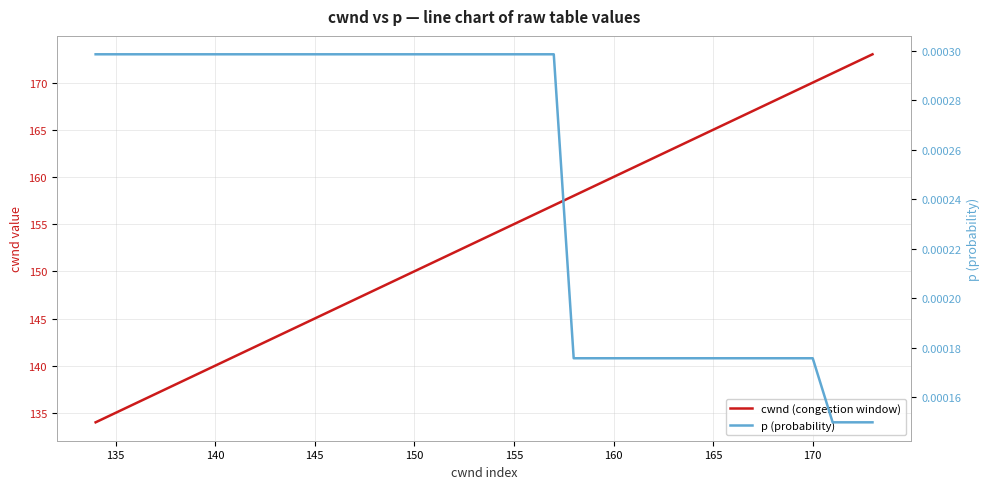

The p (probability) series shows 0.0 at 155. True or false?

False